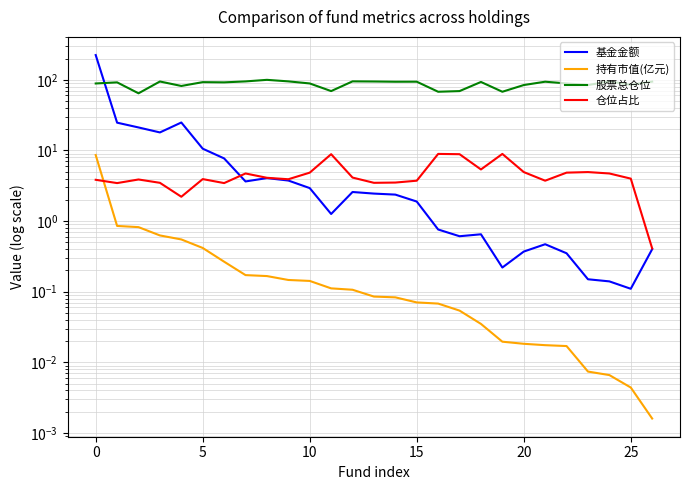

What are all the series names shown in the legend?

基金金额, 持有市值(亿元), 股票总仓位, 仓位占比